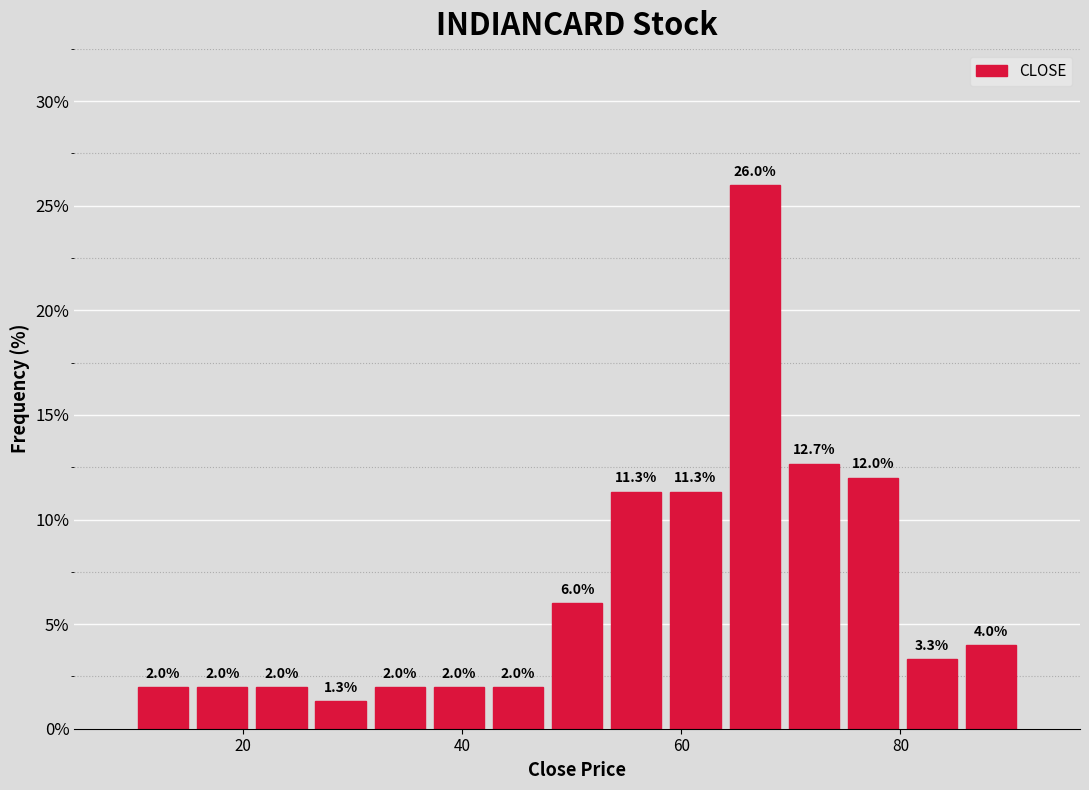

Read against the x-axis, roughly where is the centre of the tallest bar?

66